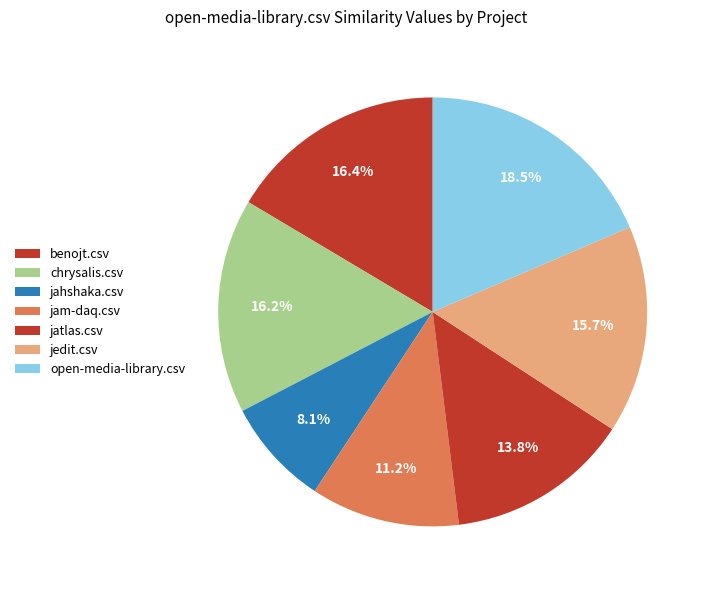

The benojt.csv slice represents 16% of the pie. True or false?

True